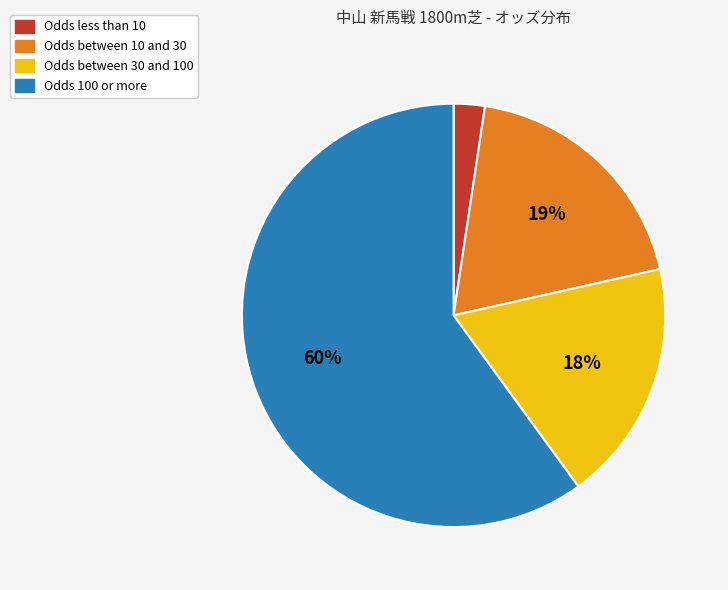

Does any single category account for the majority?

Yes